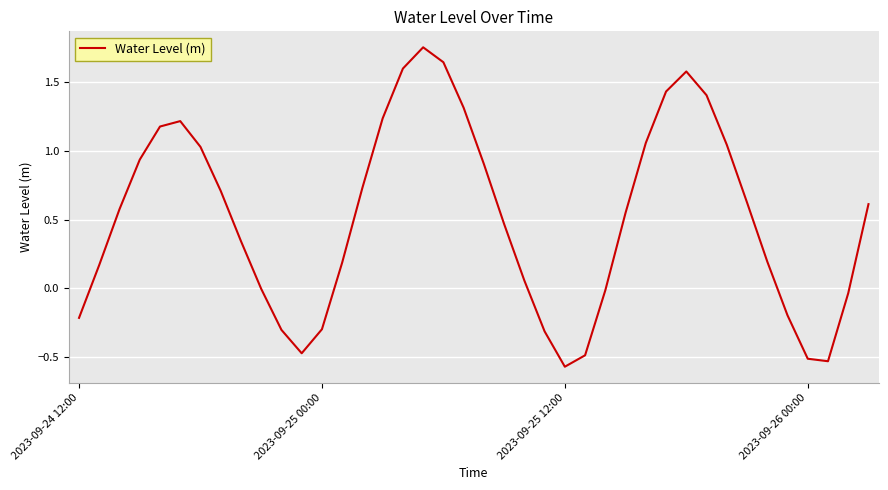

What is the difference between the maximum and minimum values?

2.3